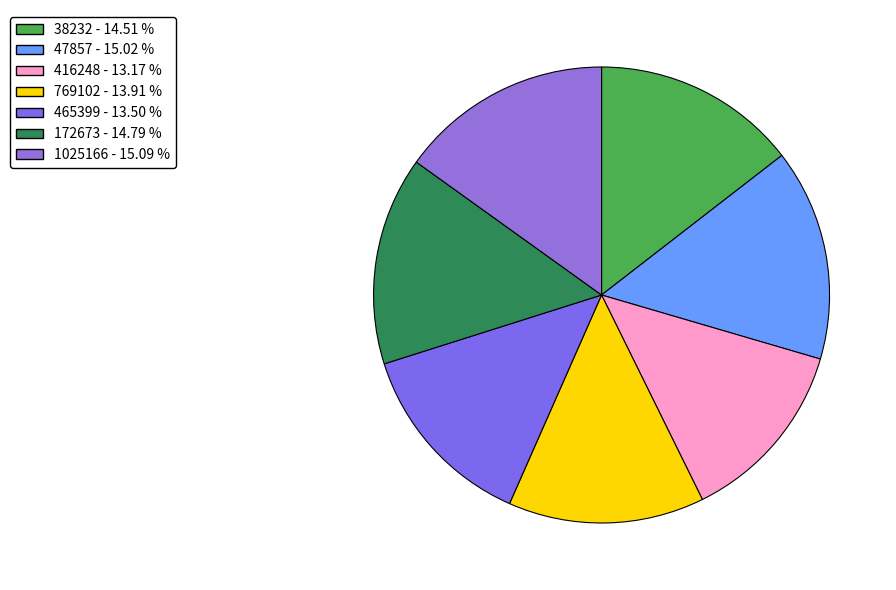

Is 769102 the majority of the pie?

No